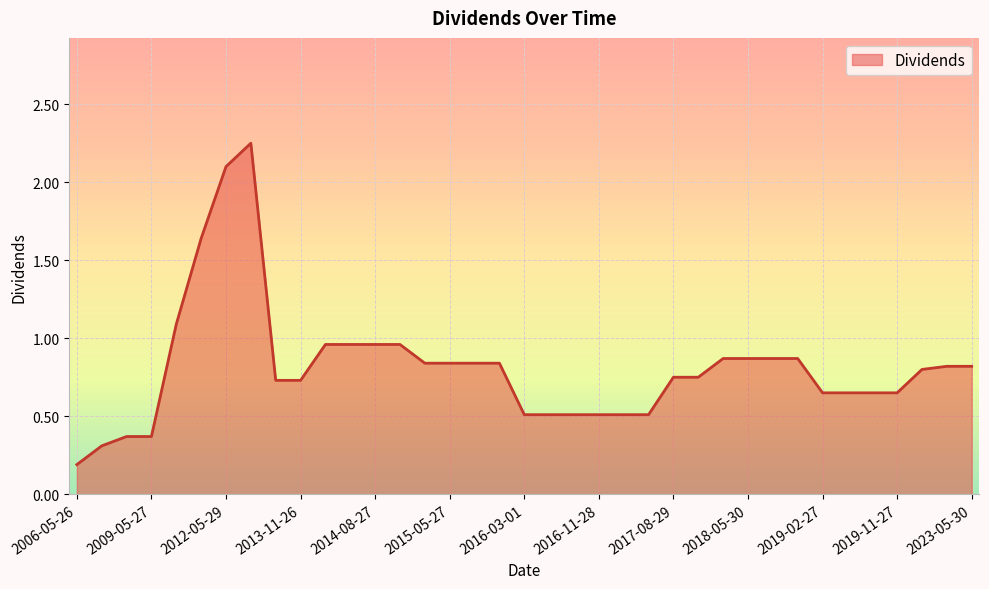

What is the difference between the maximum and minimum values?

2.1